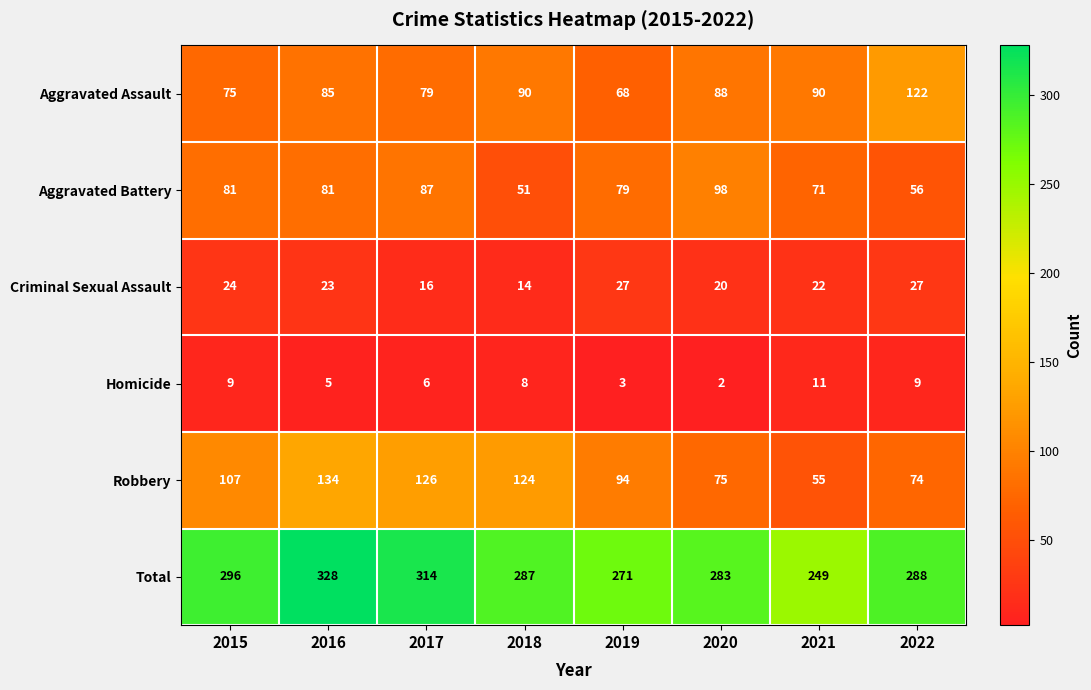

Is it true that Criminal Sexual Assault equals 23 at 2016?

True